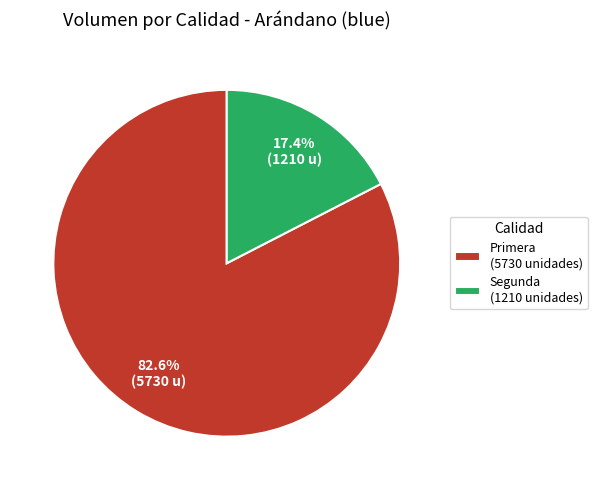

Between Primera and Segunda, which is larger?

Primera